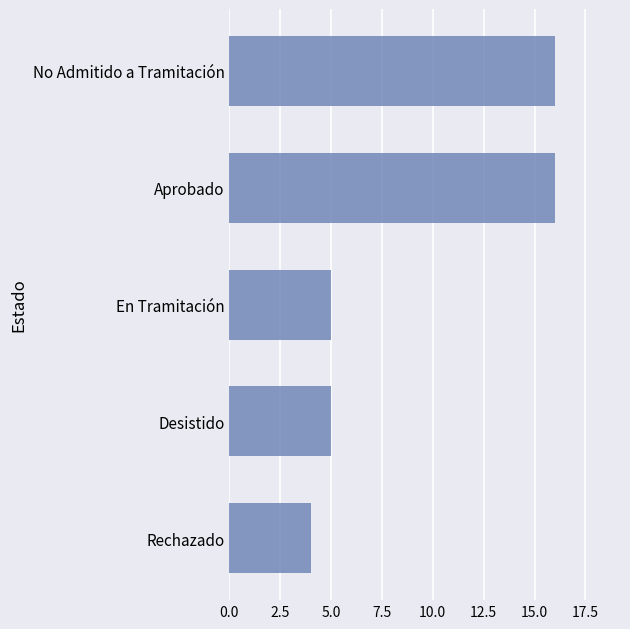

What is the minimum value shown in the chart?

4